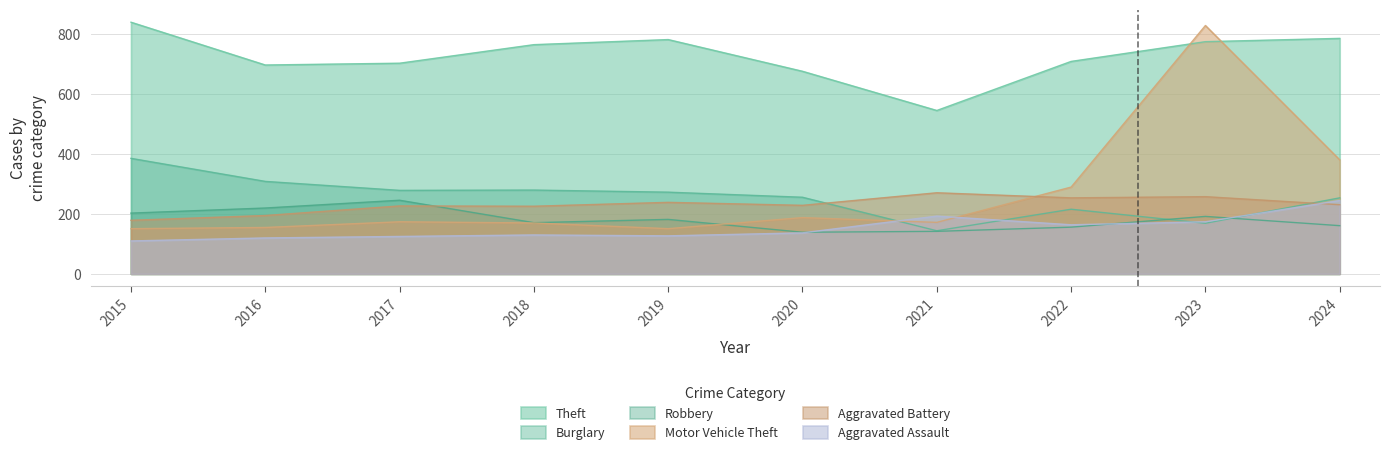

Count the number of data series in this chart.

6